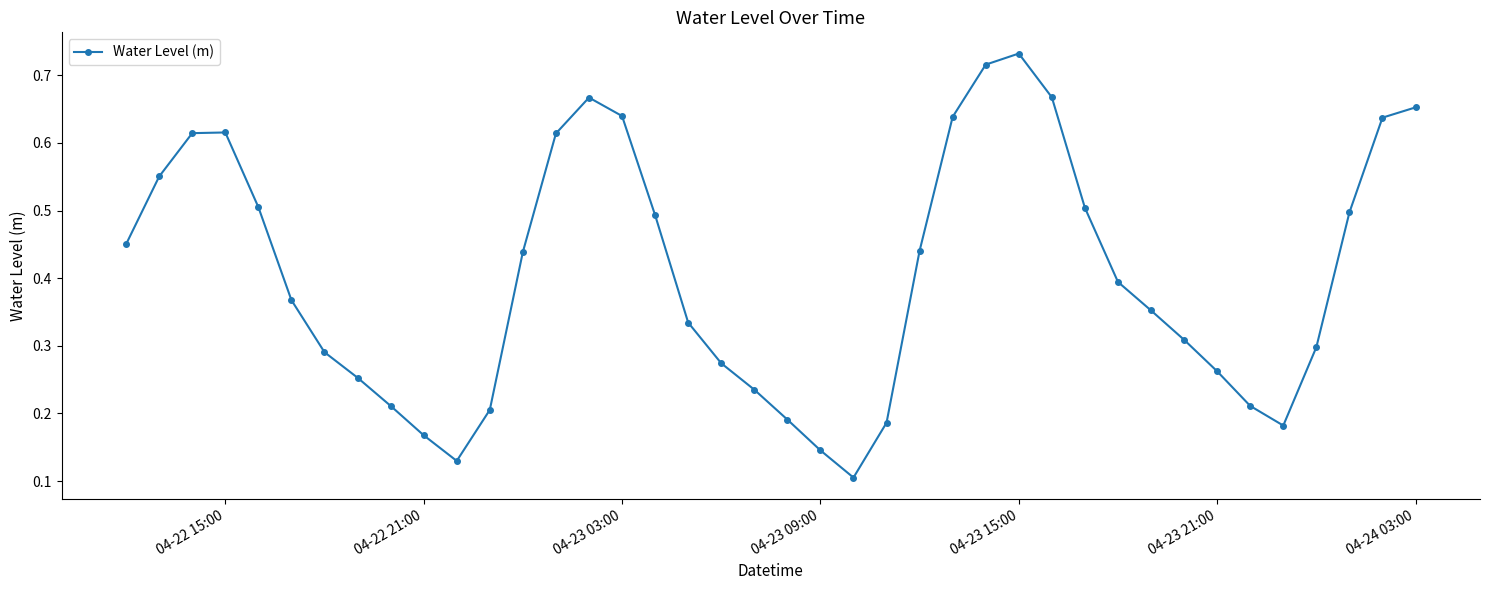

What is the sum of all values?

16.2